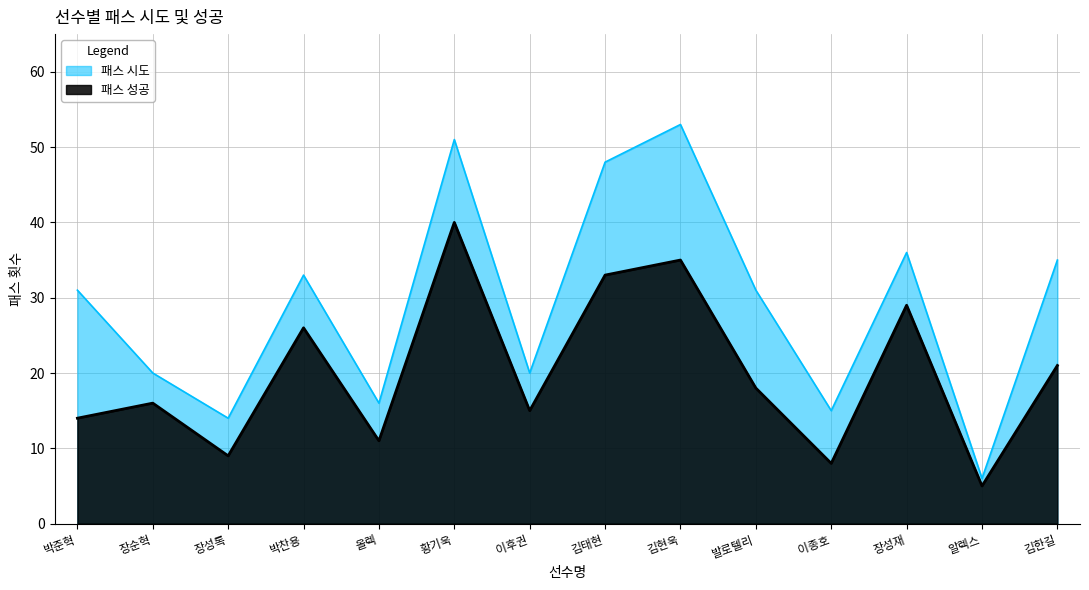

True or false: 패스 시도 and 패스 성공 intersect in this chart.

False